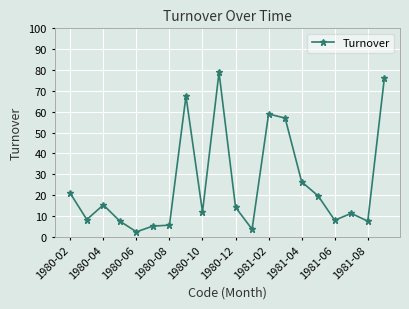

What is the value of the 20th point from the left?

75.9